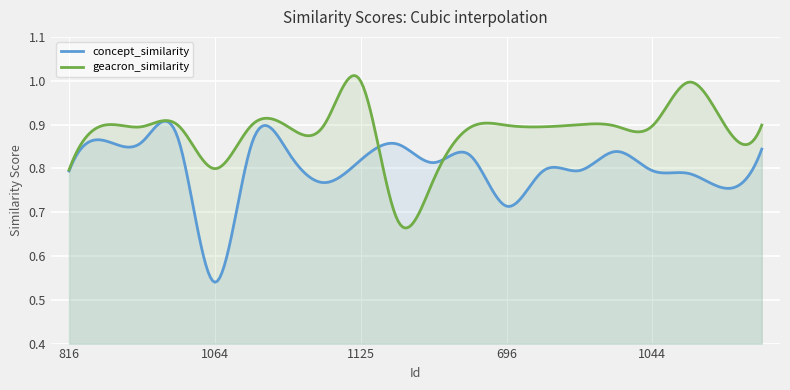

Which series has the largest total across all categories?

geacron_similarity